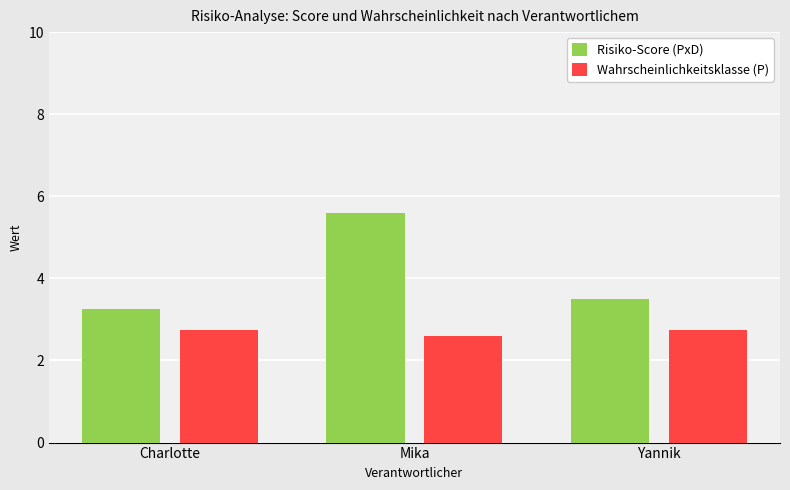

What is the difference between the maximum and second lowest values in the Risiko-Score (PxD) series?

2.1